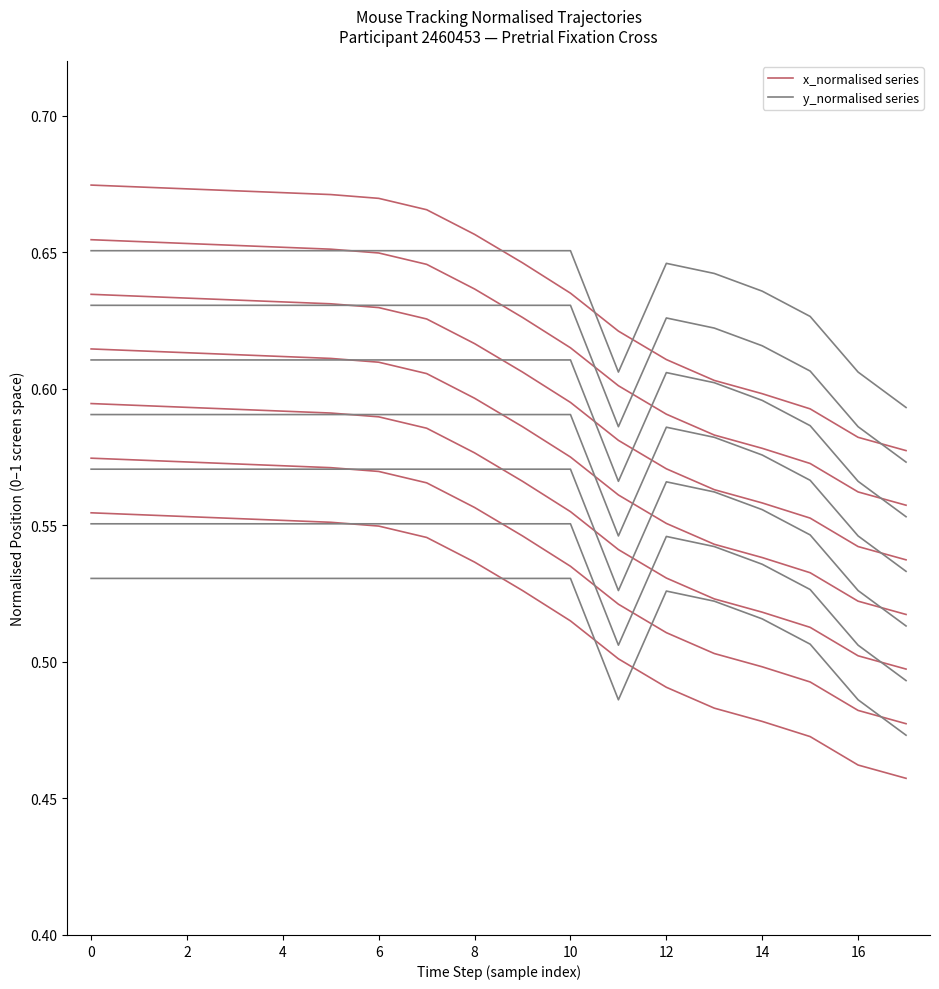

At which label is y_normalised series closest to 0?

17